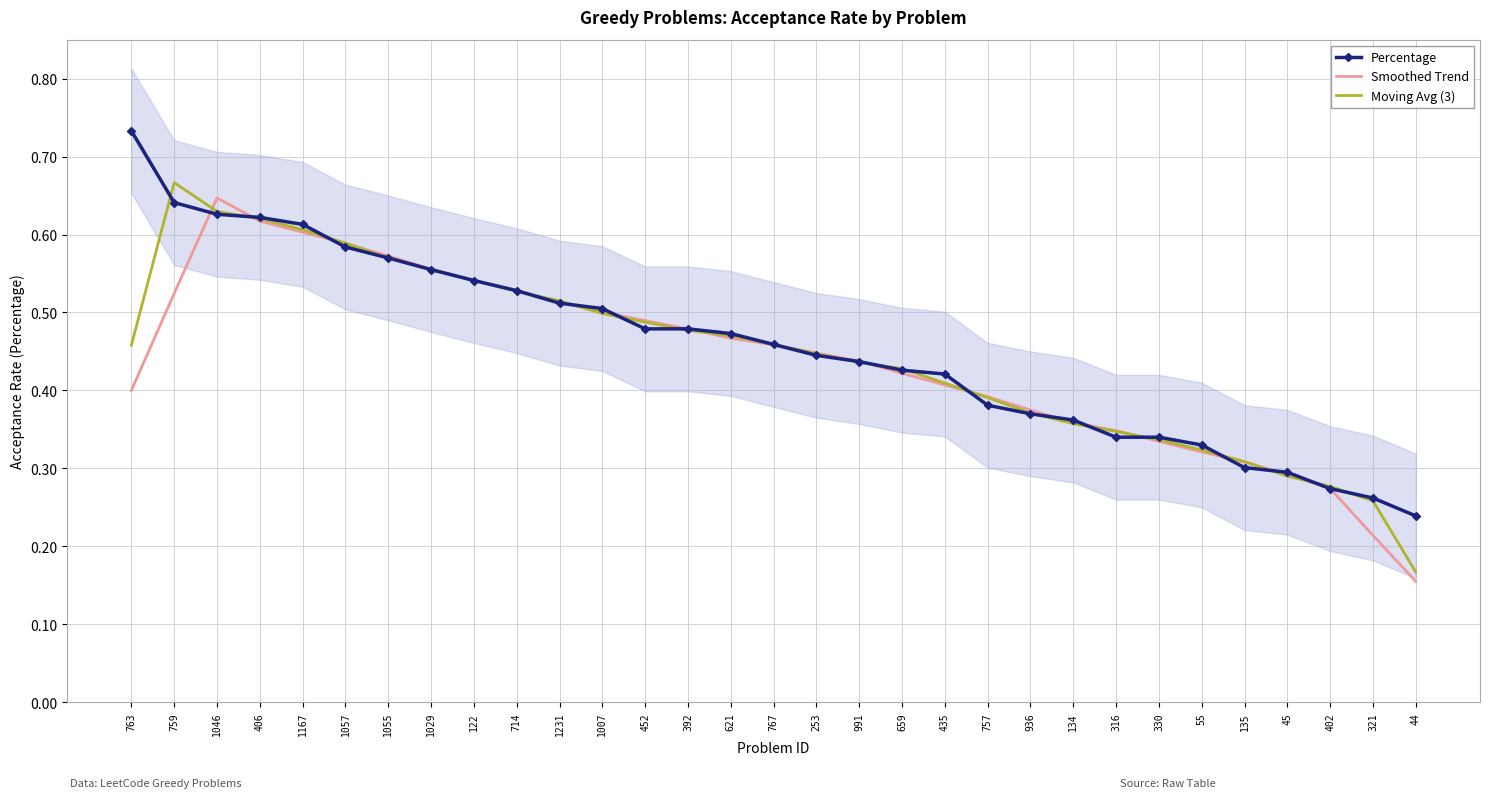

Is it true that Smoothed Trend equals 0.4 at 402?

False